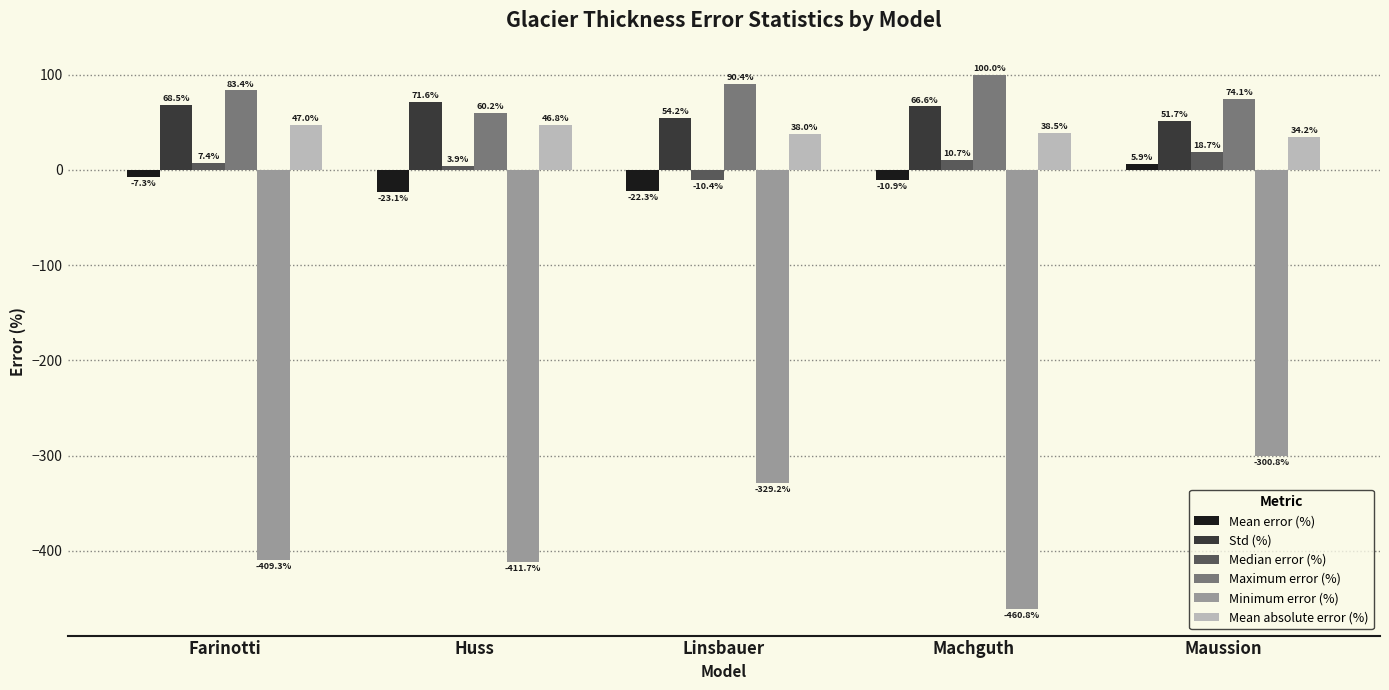

What is the difference between the maximum and second lowest values in the Maximum error (%) series?

25.9